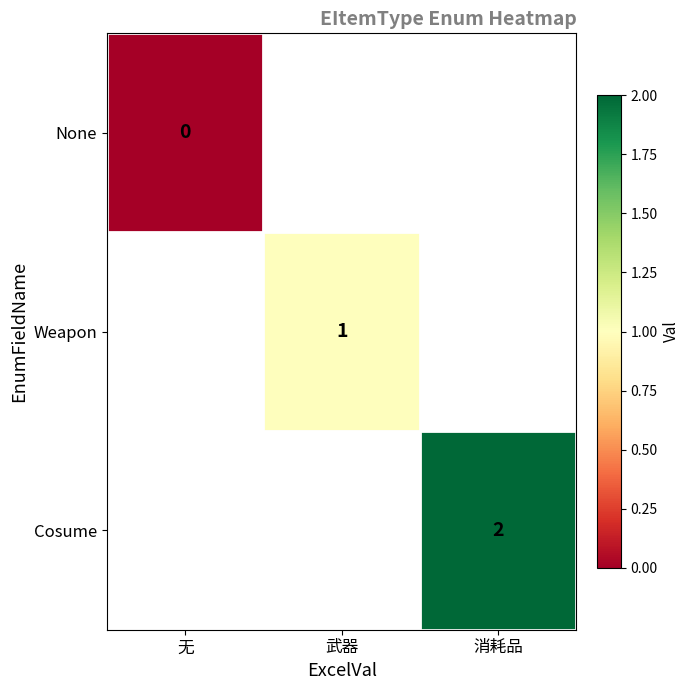

Is it true that Cosume equals 2 at 消耗品?

True